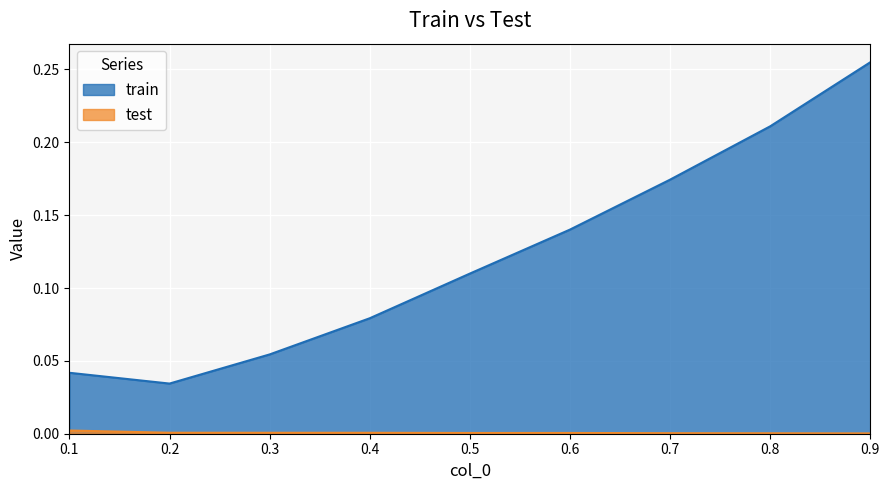

Which label corresponds to the smallest value in the chart?

0.9